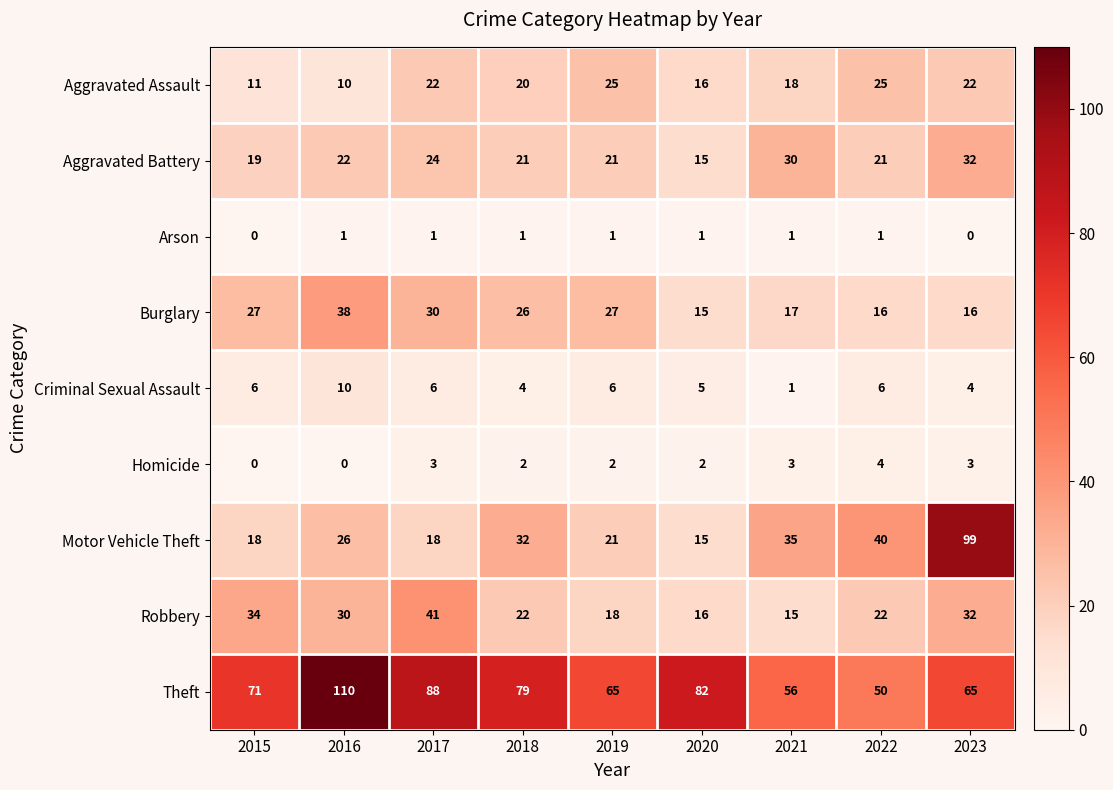

Which series has the widest spread of values?

Motor Vehicle Theft